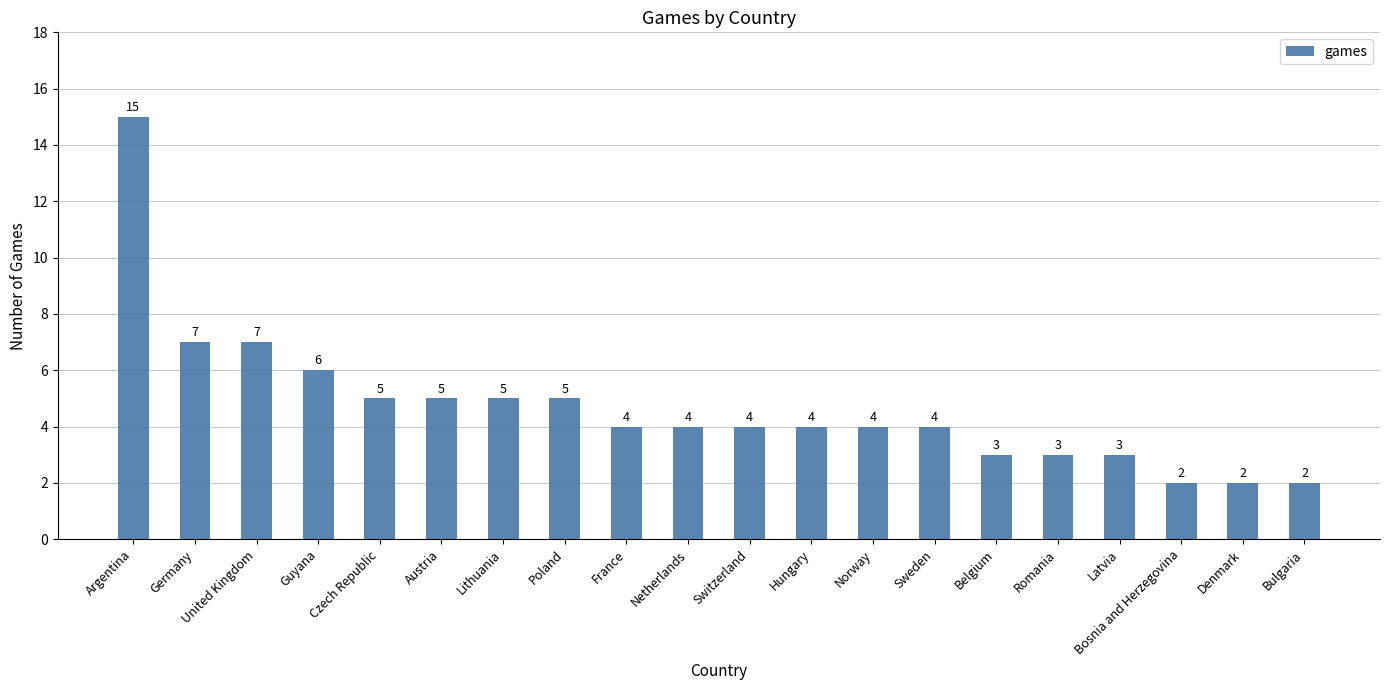

What is the change in value from Argentina to Lithuania?

-10